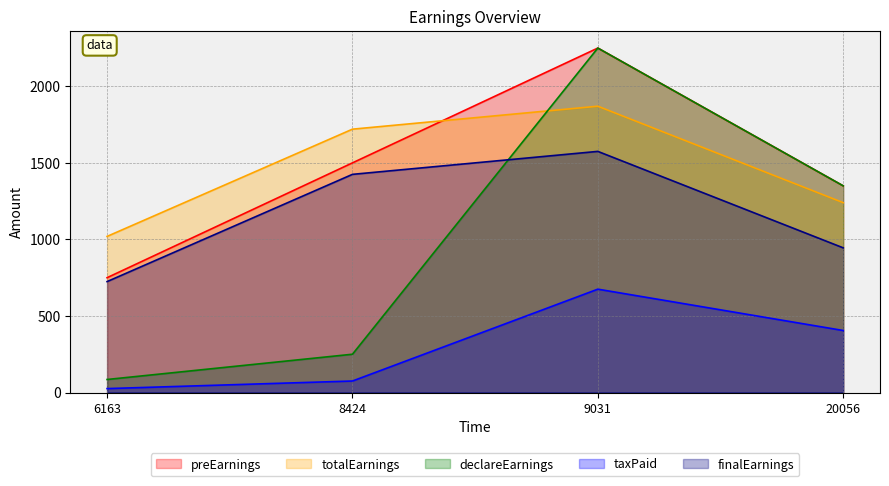

What is the value of the totalEarnings point at the 2nd from the left?

1720.1